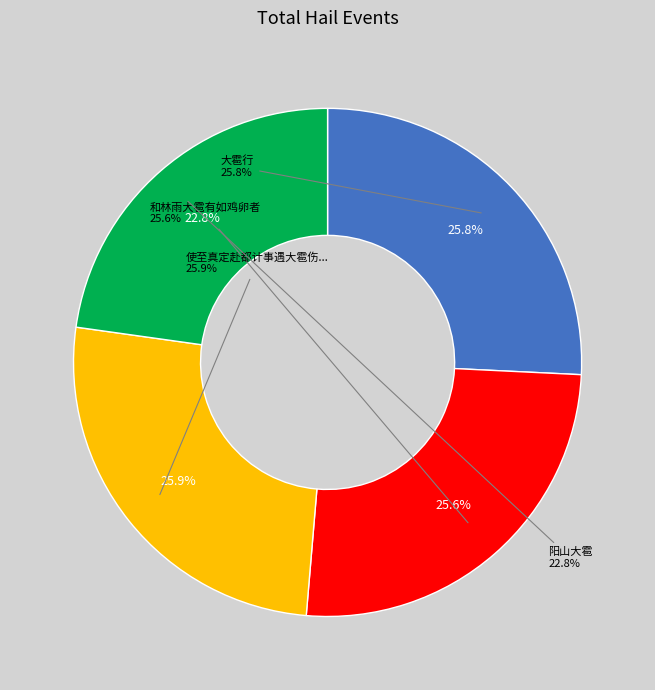

What percentage is the 大雹行 slice, to the nearest percent?

26%